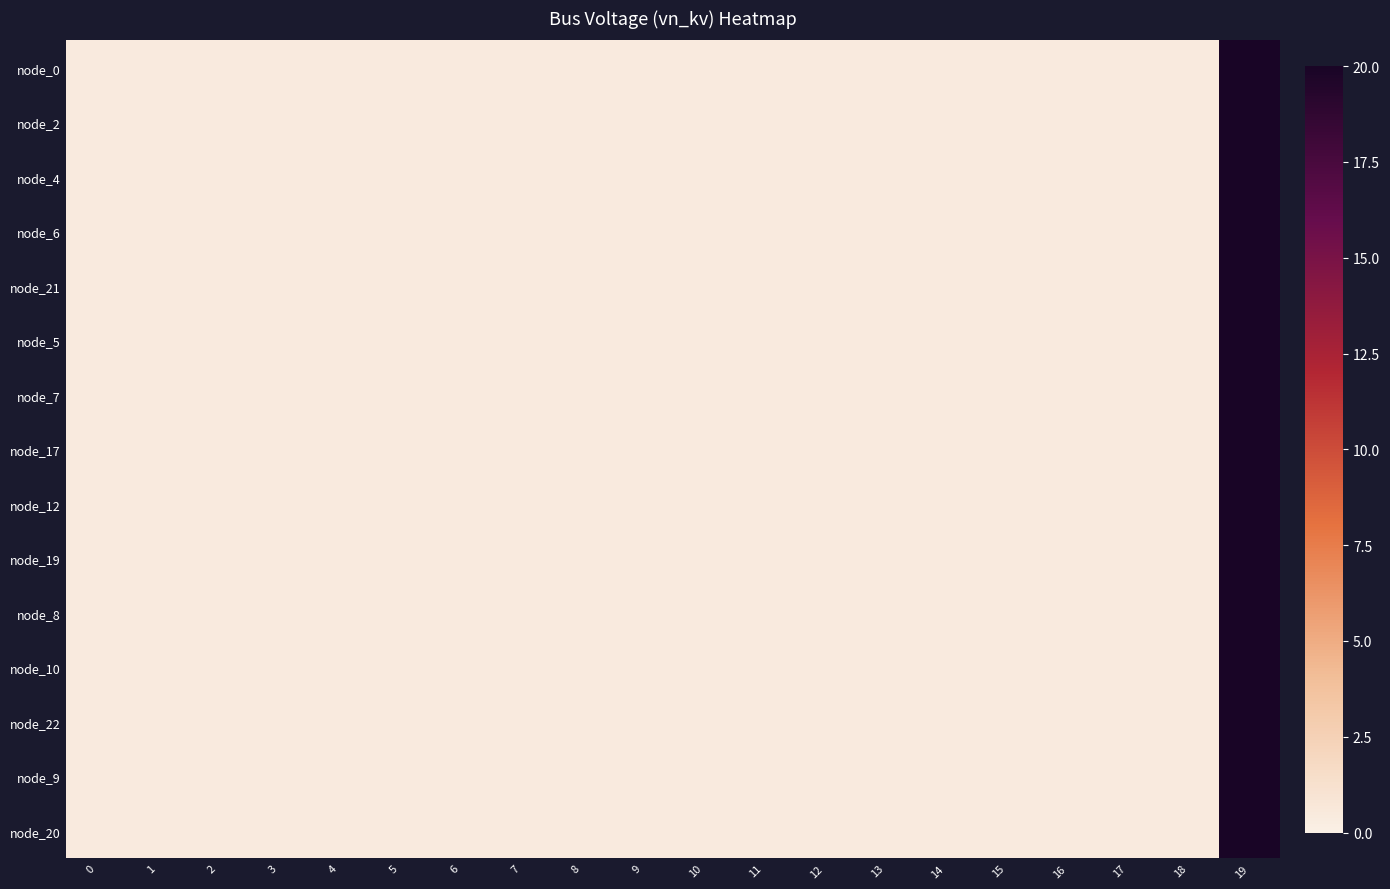

Rank the series at 11 from highest to lowest value.

node_0, node_2, node_4, node_6, node_21, node_5, node_7, node_17, node_12, node_19, node_8, node_10, node_22, node_9, node_20